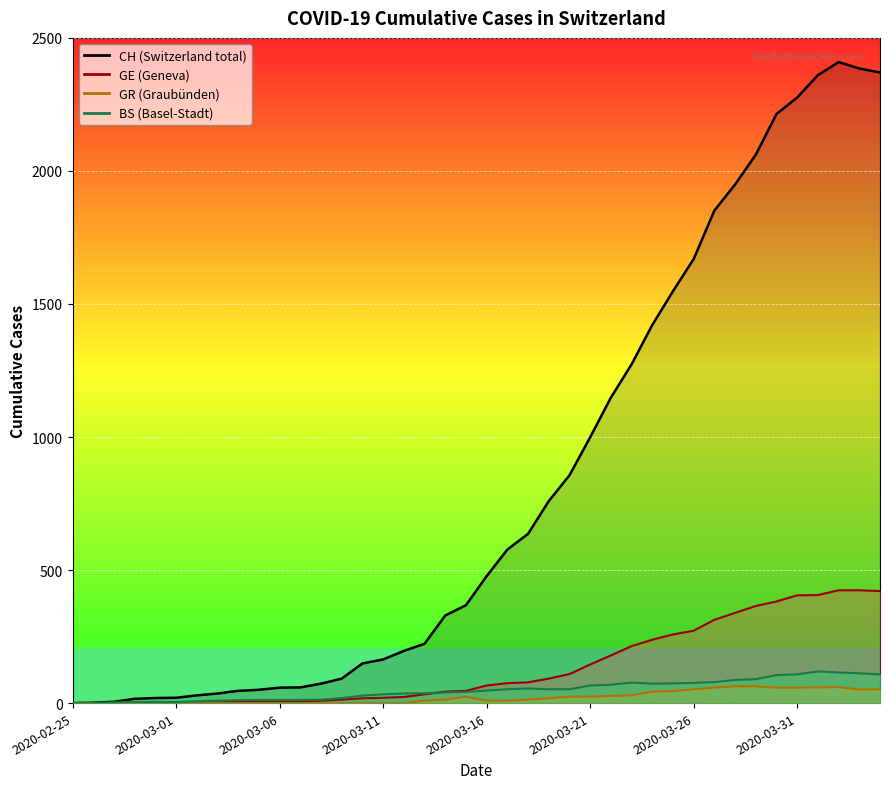

The GR series shows 58 at 2020-03-31. True or false?

True